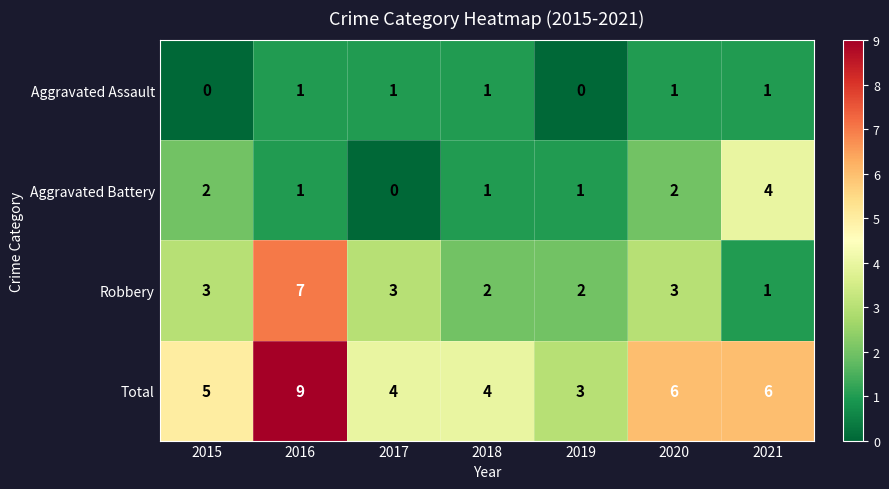

At which category is the sum across all series the highest?

2016